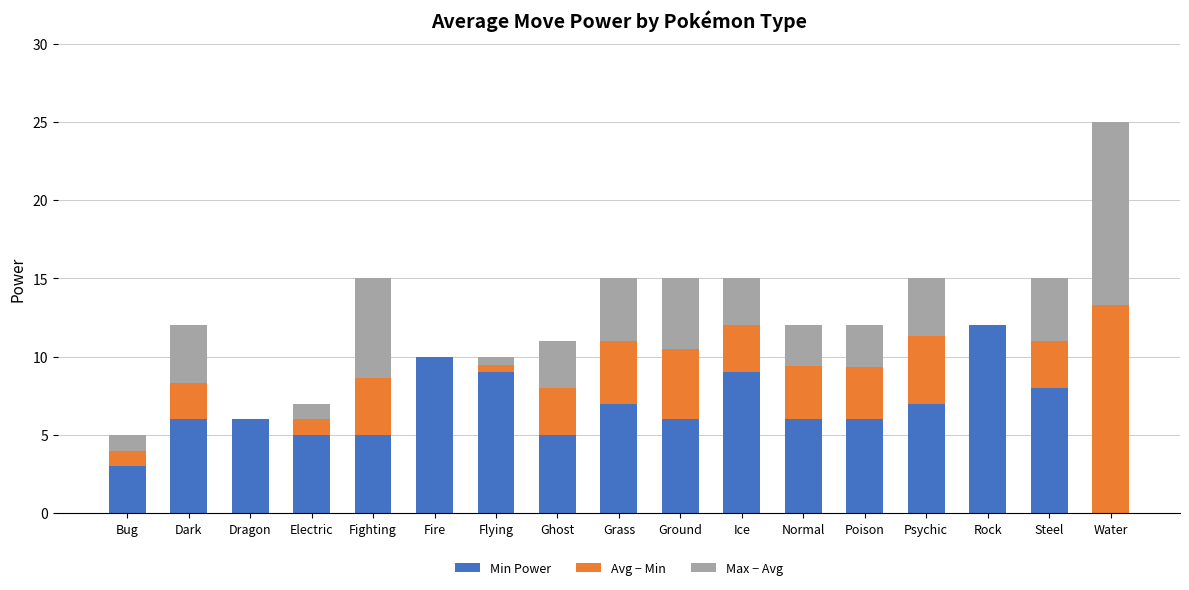

Which category has the highest value in the Min Power series?

Rock